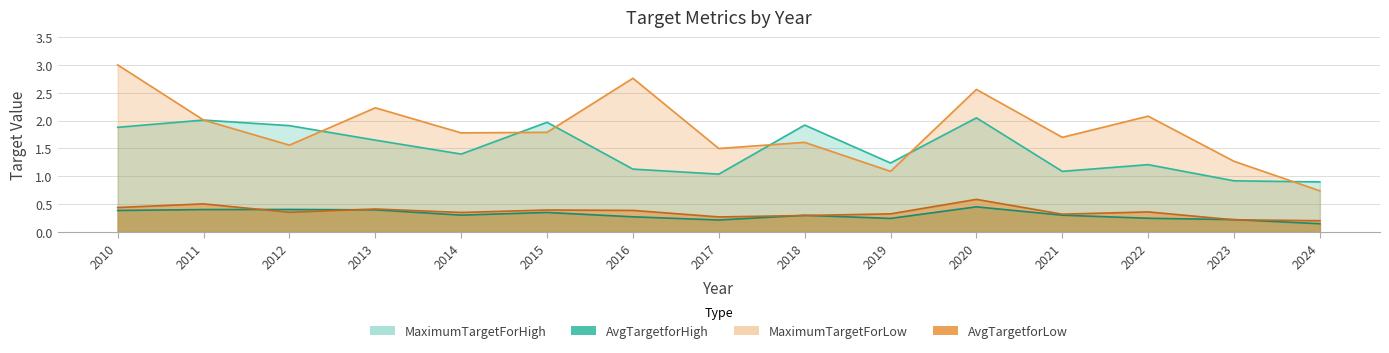

Which series changed the most between 2013 and 2024?

MaximumTargetForLow